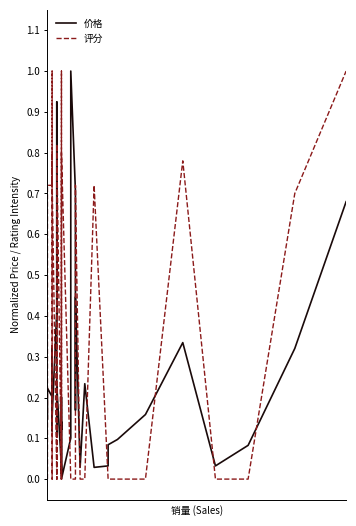

List the series in order of their overall mean, lowest first.

价格, 评分